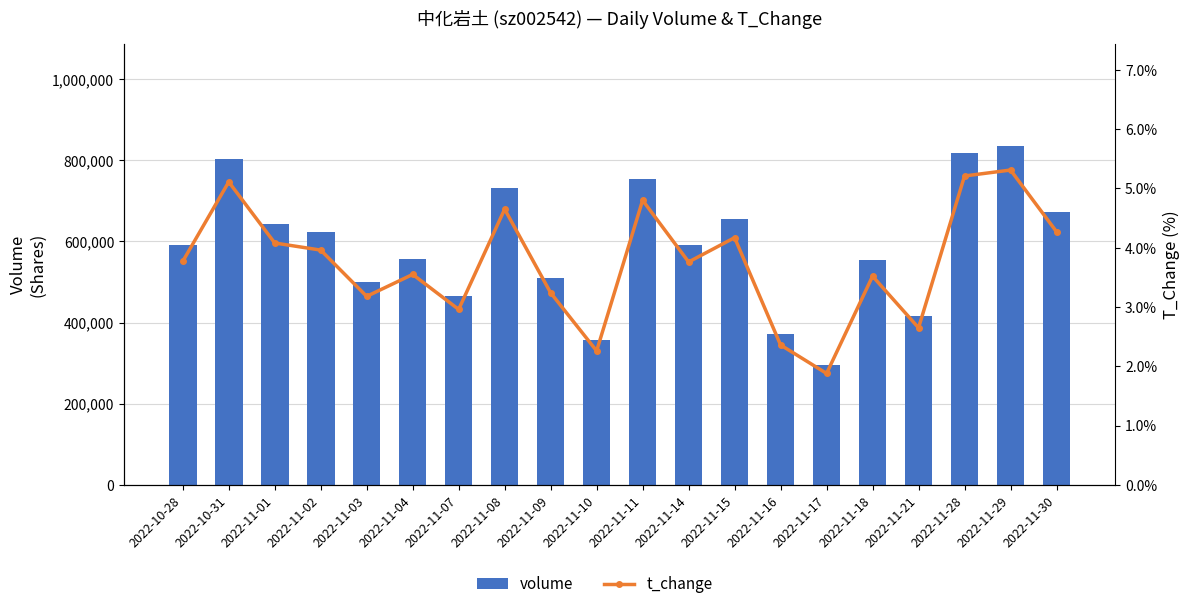

List the labels in order of t_change value, largest first.

2022-11-29, 2022-11-28, 2022-10-31, 2022-11-11, 2022-11-08, 2022-11-30, 2022-11-15, 2022-11-01, 2022-11-02, 2022-10-28, 2022-11-14, 2022-11-04, 2022-11-18, 2022-11-09, 2022-11-03, 2022-11-07, 2022-11-21, 2022-11-16, 2022-11-10, 2022-11-17